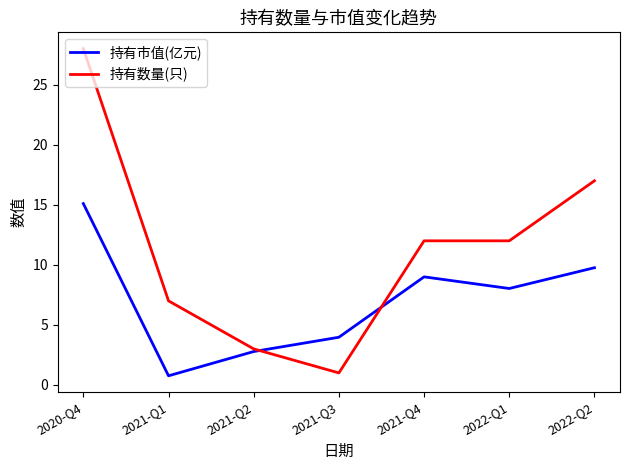

What is the total value across all series at 2021-Q1?

7.8